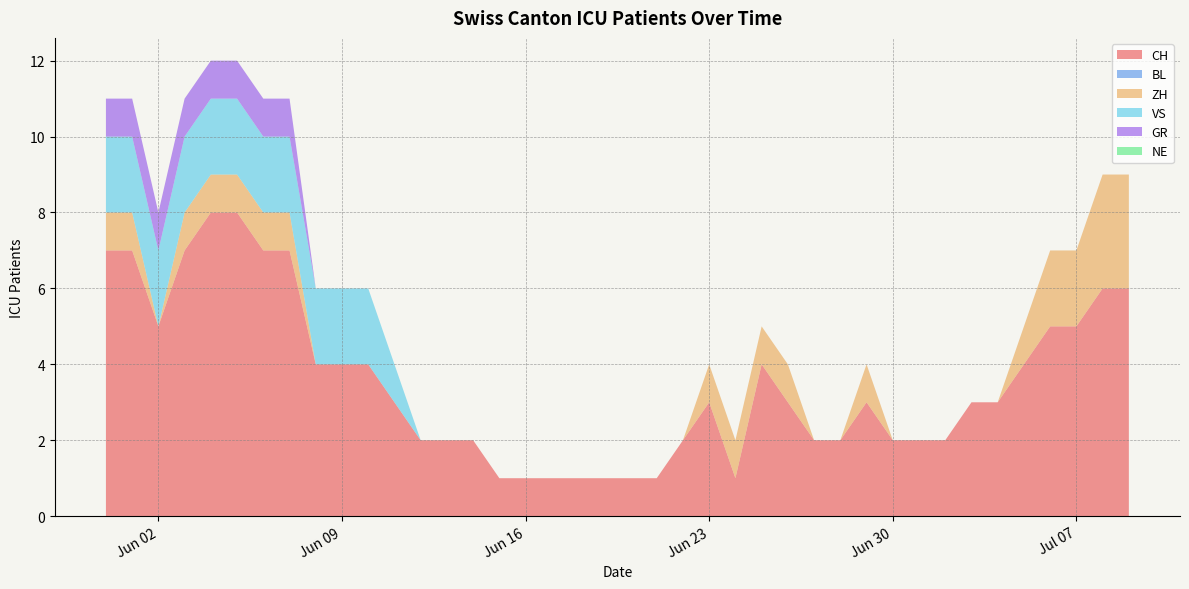

Reading left to right, transcribe all the data shown in this chart.

CH: 7	7	5	7	8	8	7	7	4	4	4	3	2	2	2	1	1	1	1	1	1	1	2	3	1	4	3	2	2	3	2	2	2	3	3	4	5	5	6	6
BL: 0	0	0	0	0	0	0	0	0	0	0	0	0	0	0	0	0	0	0	0	0	0	0	0	0	0	0	0	0	0	0	0	0	0	0	0	0	0	0	0
ZH: 1	1	0	1	1	1	1	1	0	0	0	0	0	0	0	0	0	0	0	0	0	0	0	1	1	1	1	0	0	1	0	0	0	0	0	1	2	2	3	3
VS: 2	2	2	2	2	2	2	2	2	2	2	1	0	0	0	0	0	0	0	0	0	0	0	0	0	0	0	0	0	0	0	0	0	0	0	0	0	0	0	0
GR: 1	1	1	1	1	1	1	1	0	0	0	0	0	0	0	0	0	0	0	0	0	0	0	0	0	0	0	0	0	0	0	0	0	0	0	0	0	0	0	0
NE: 0	0	0	0	0	0	0	0	0	0	0	0	0	0	0	0	0	0	0	0	0	0	0	0	0	0	0	0	0	0	0	0	0	0	0	0	0	0	0	0